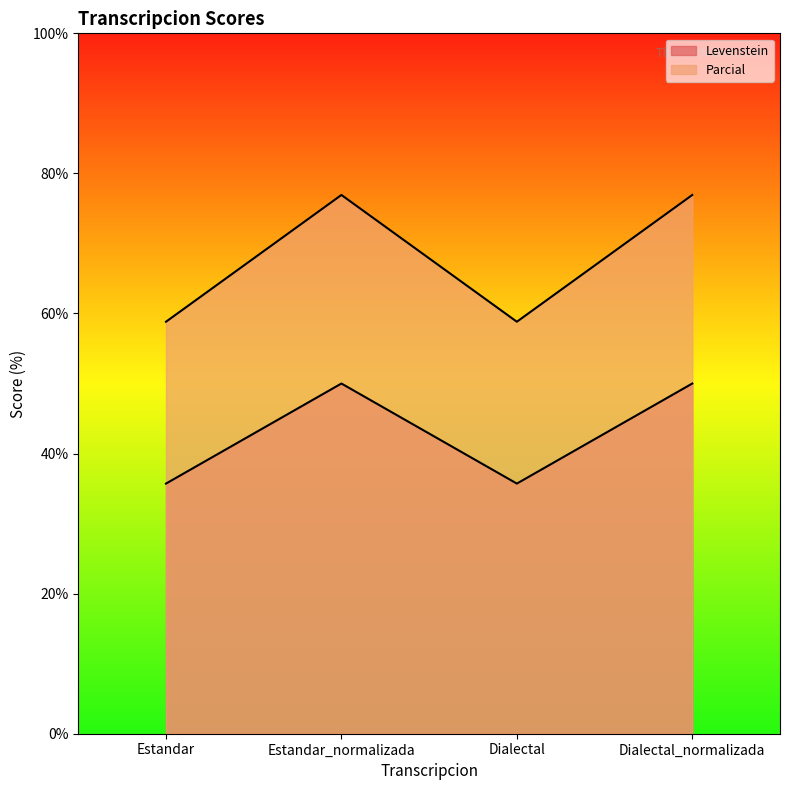

Read the Parcial value at Dialectal.

58.8